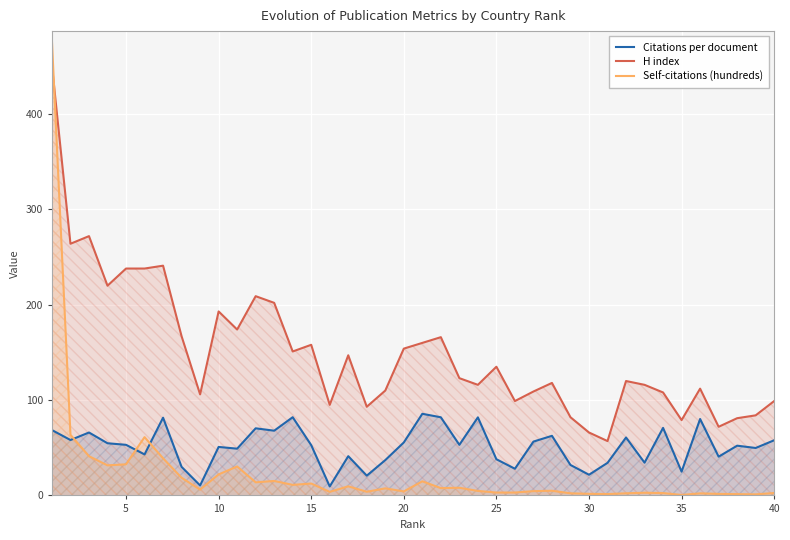

Rank the series by their average value, from highest to lowest.

H index, Citations per document, Self-citations (hundreds)